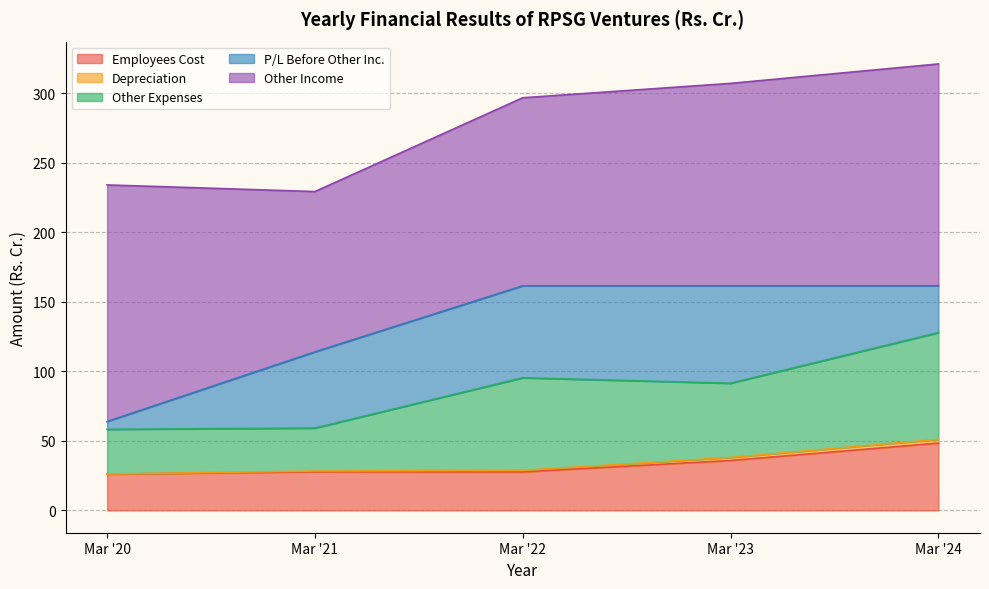

What is the spread (max minus min) of values at Mar '22?

134.1